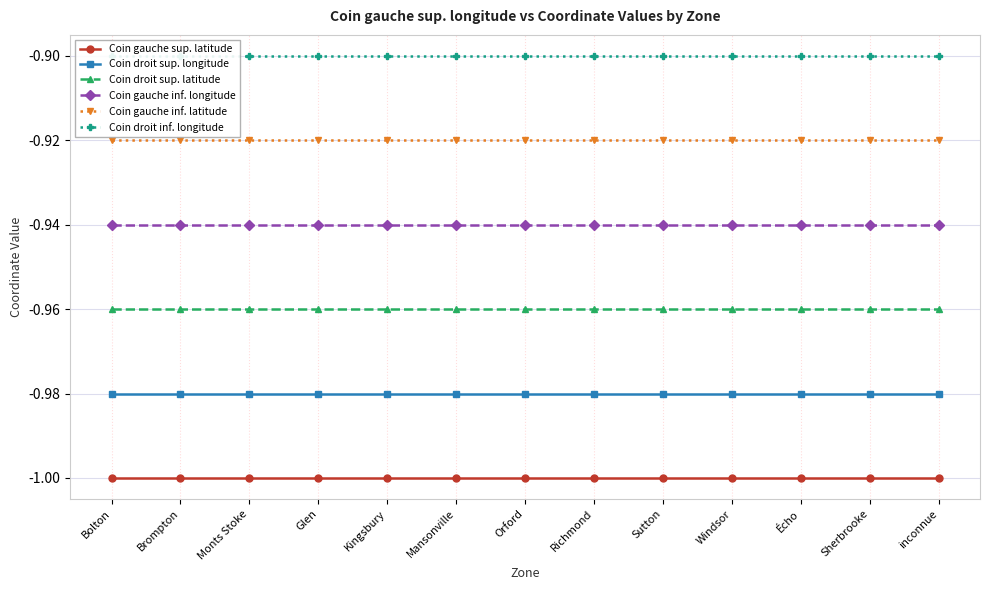

True or false: Coin gauche inf. latitude and Coin gauche inf. longitude cross at least once.

False